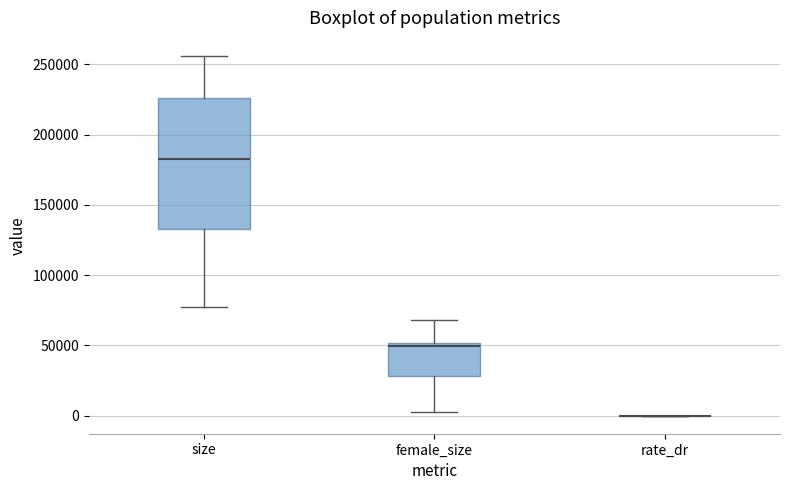

Which box is the tallest, from its lower edge to its upper edge?

size